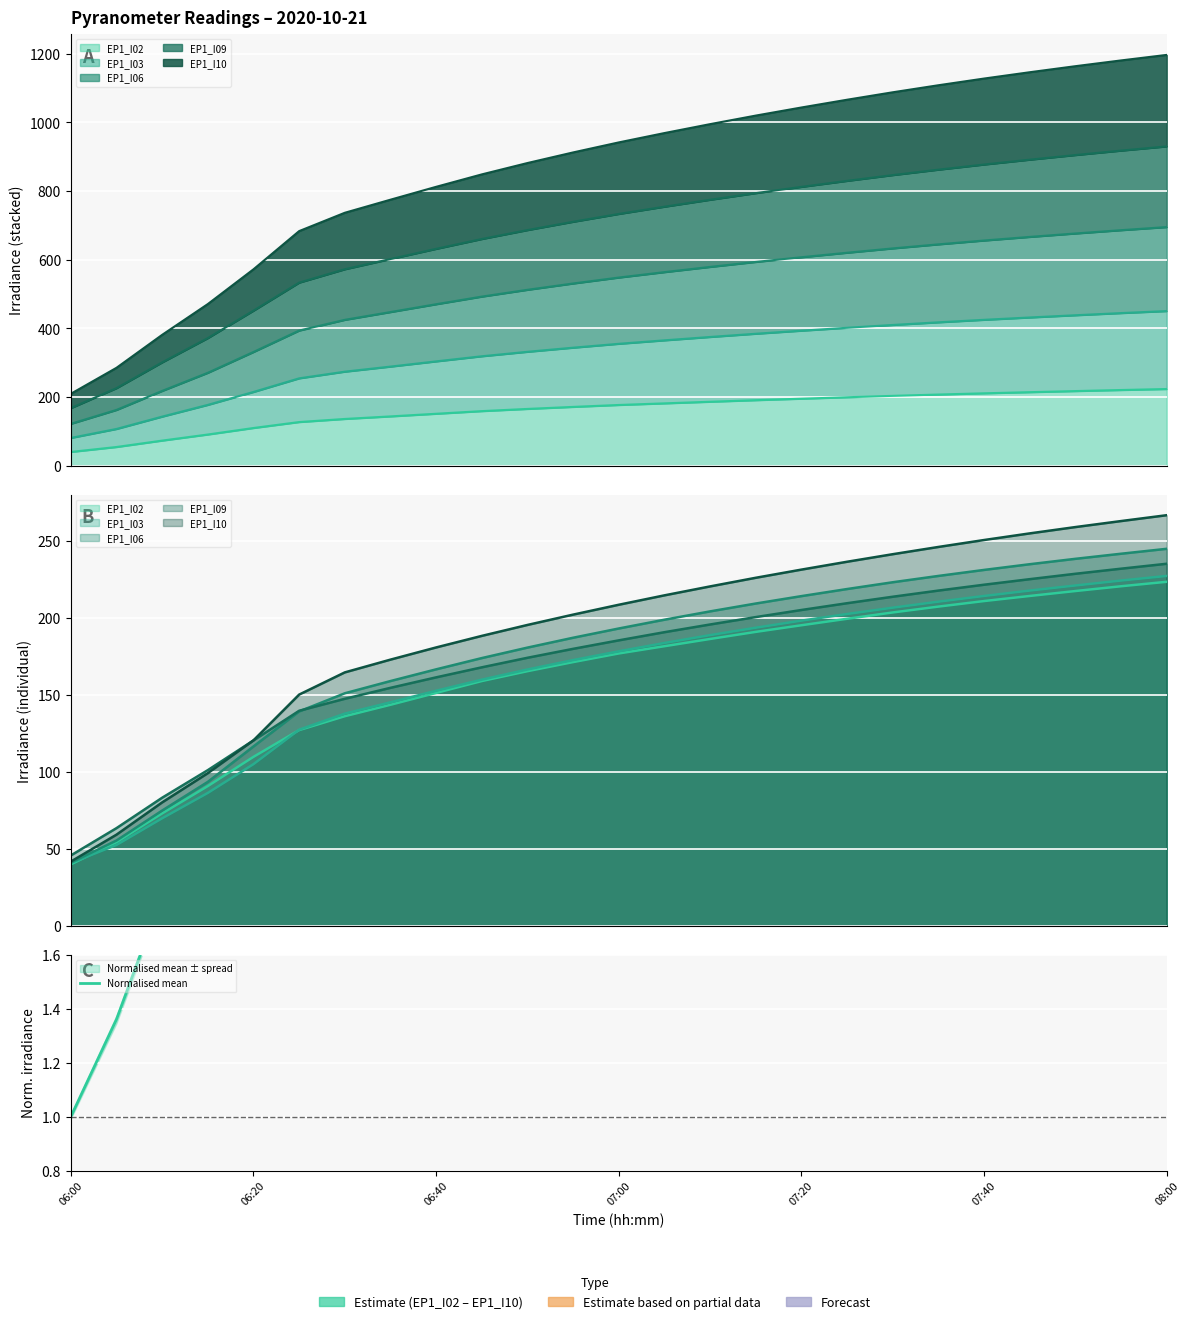

True or false: the data shows 4.9 at 15.

True